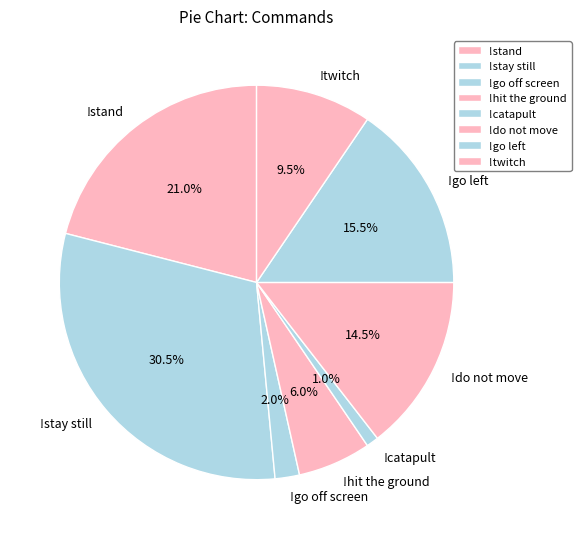

Rank the categories by value from highest to lowest.

!stay still, !stand, !go left, !do not move, !twitch, !hit the ground, !go off screen, !catapult